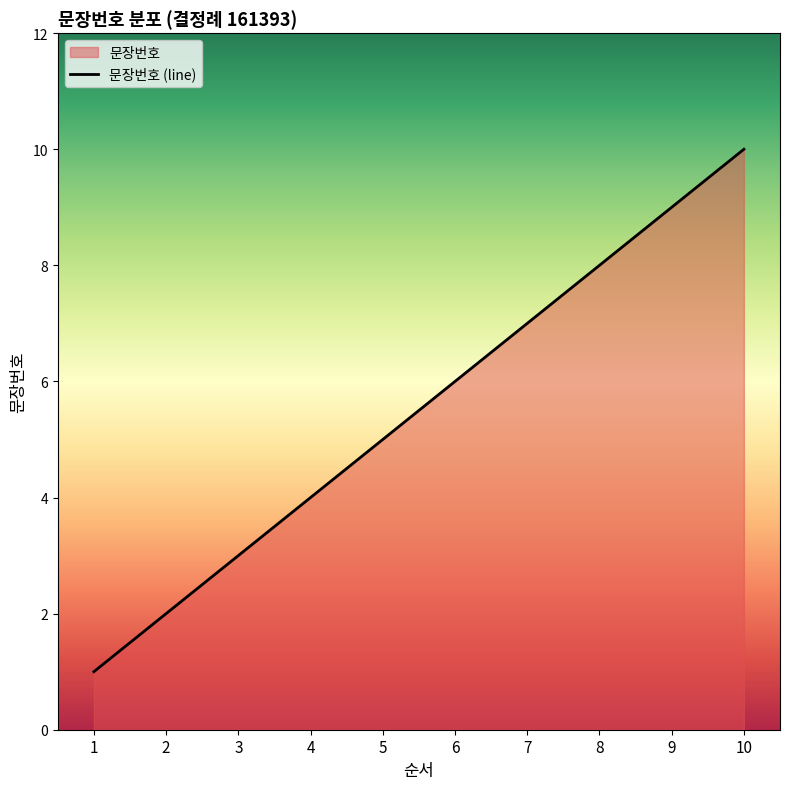

Where does the data first go above 6?

7